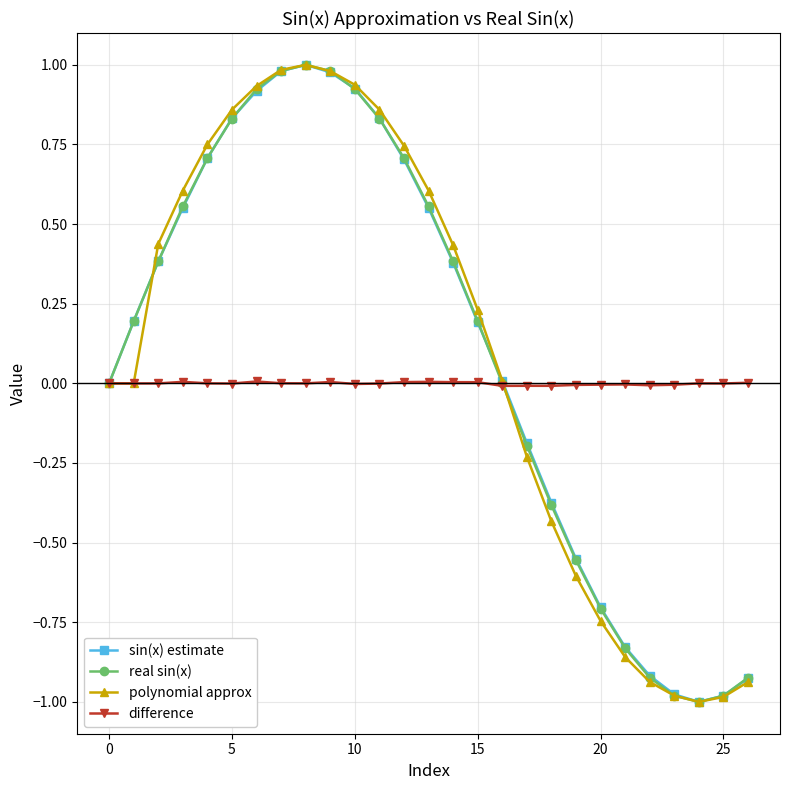

The difference series shows -0.0 at 10. True or false?

True